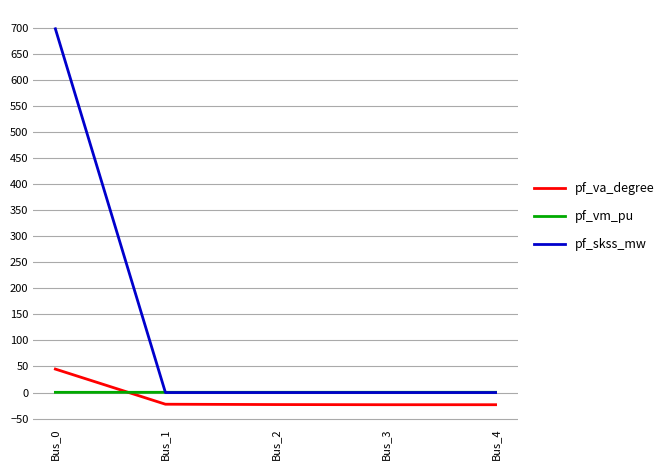

How many lines are shown in the chart?

3